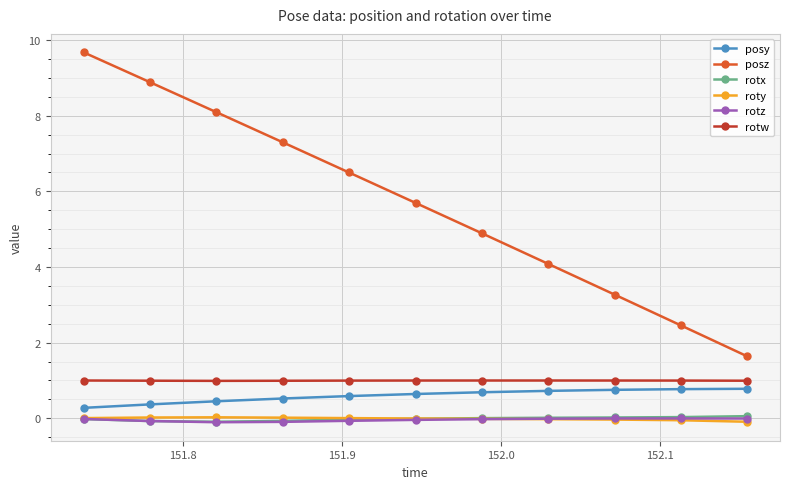

Does the chart display data point markers on the line(s)?

Yes